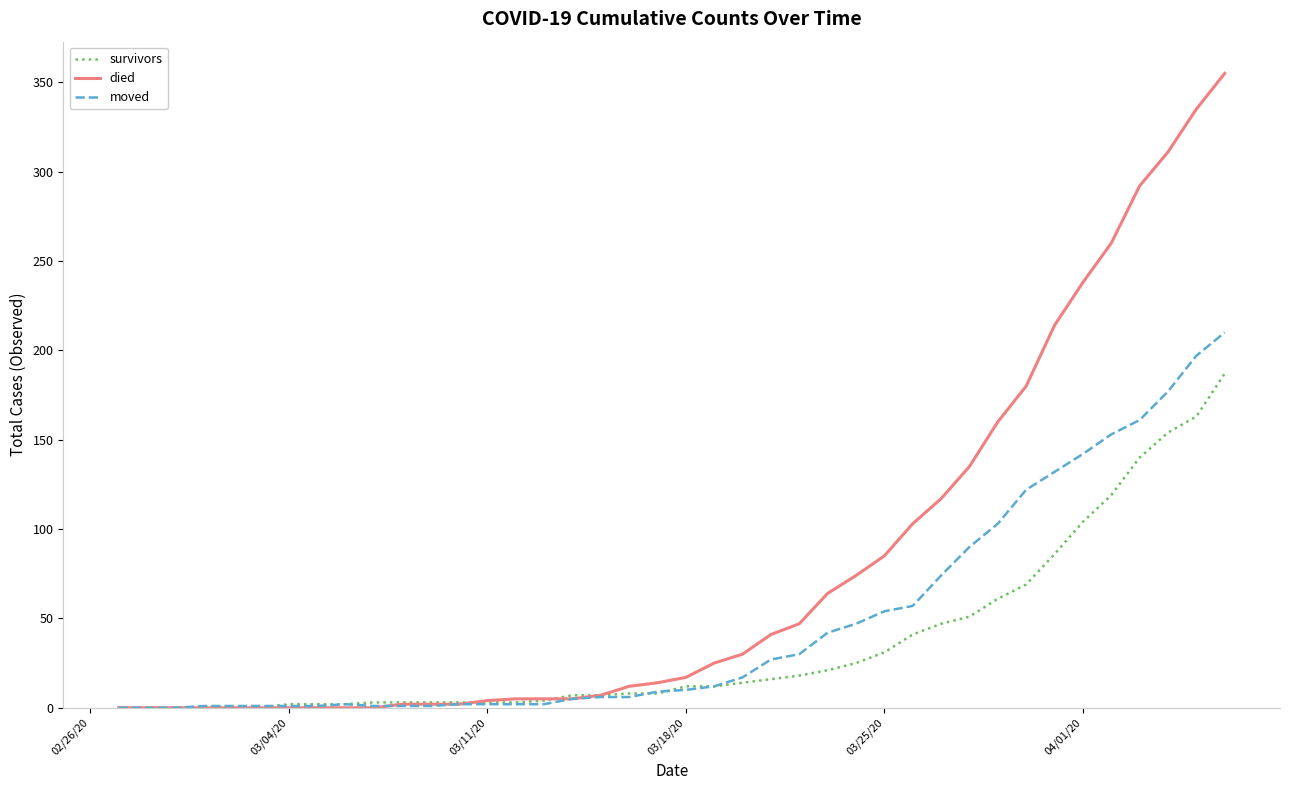

Which series has the largest range (max minus min)?

died